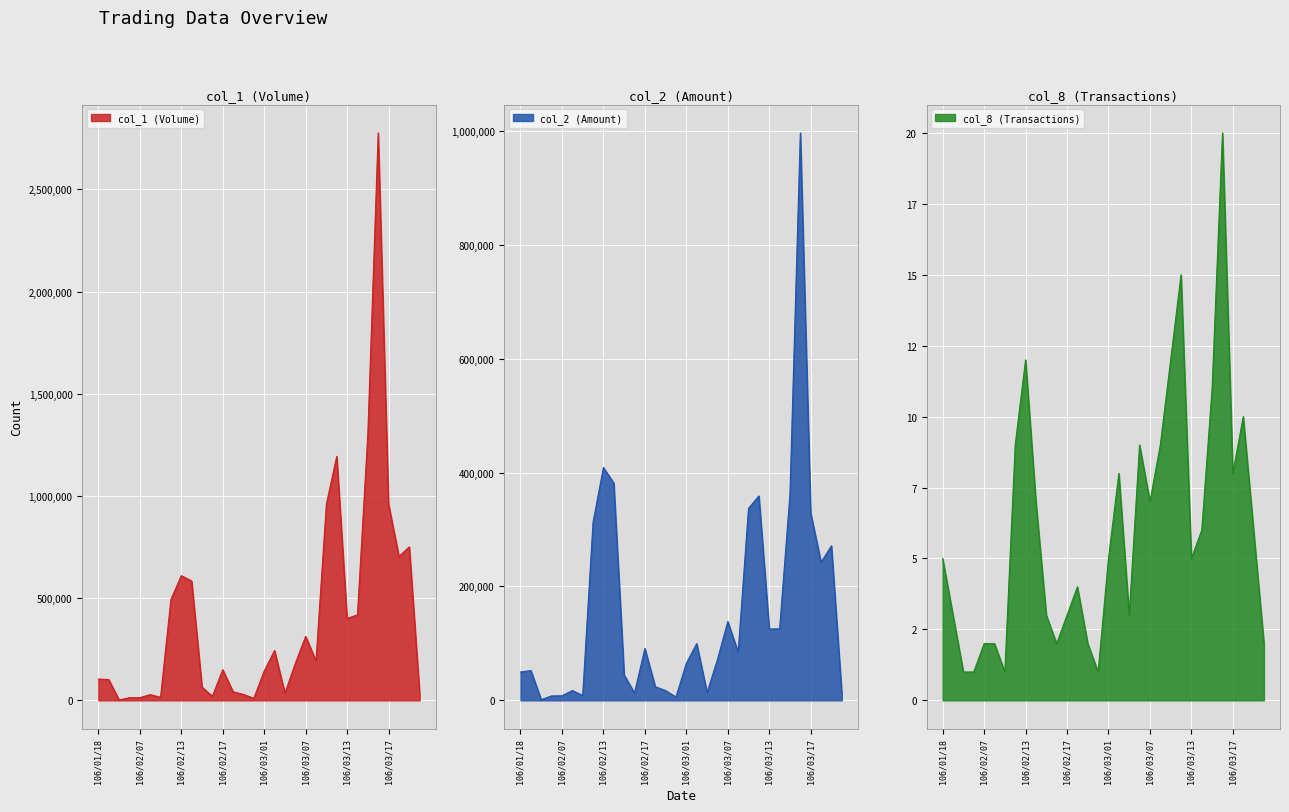

Reading left to right, extract all data points from this chart.

col_1 (Volume): 104000	102000	2000	13000	13000	28000	15000	493000	610000	584000	65000	20000	150000	42000	29000	10000	143000	244000	35000	180000	313000	193000	959000	1194000	401000	418000	1301000	2776000	960000	704000	751000	32000
col_2 (Amount): 49800	52290	1220	7800	8060	17200	8700	312850	408880	381490	44550	12900	91100	23940	17110	5900	65020	99620	13650	71500	138380	84520	337060	358940	125310	125610	362280	996300	328600	242440	271360	11520
col_8 (Transactions): 5	3	1	1	2	2	1	9	12	7	3	2	3	4	2	1	5	8	3	9	7	9	12	15	5	6	11	20	8	10	6	2